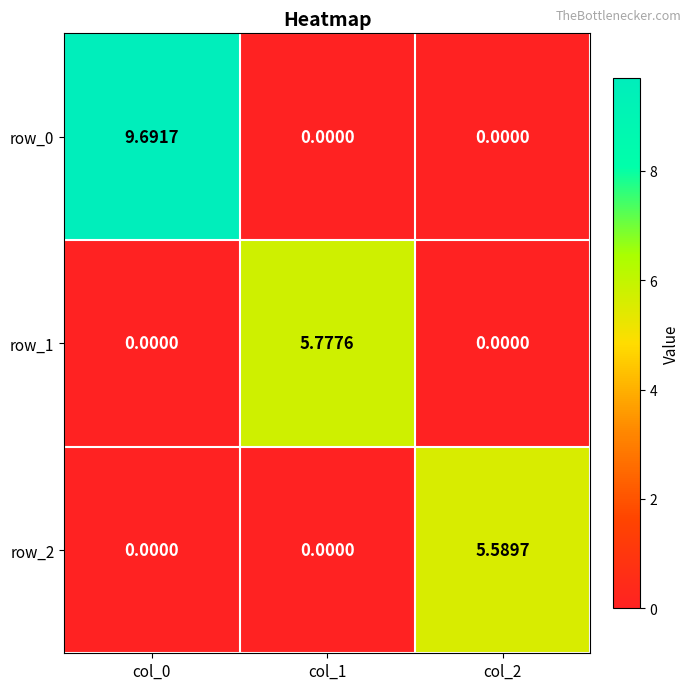

List the series in order of their peak value, lowest first.

row_2, row_1, row_0